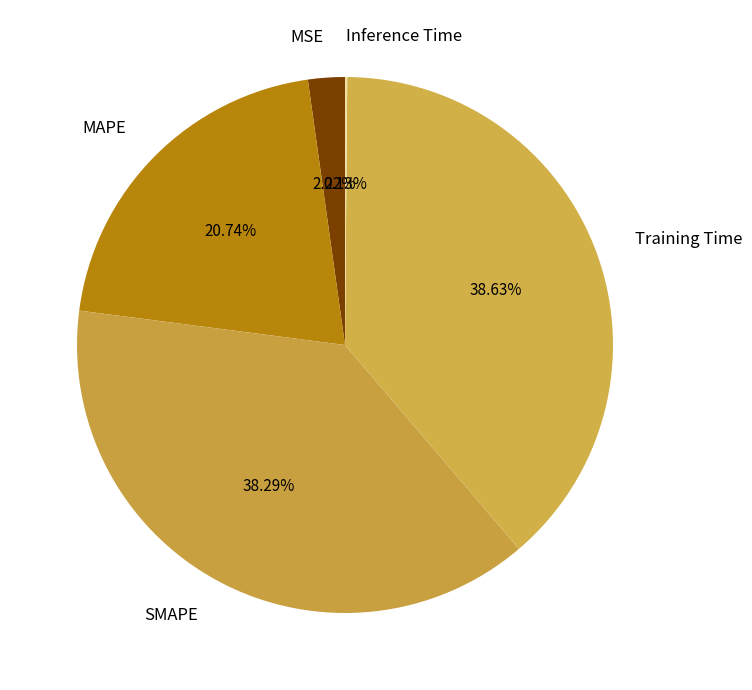

Does any single category account for the majority?

No